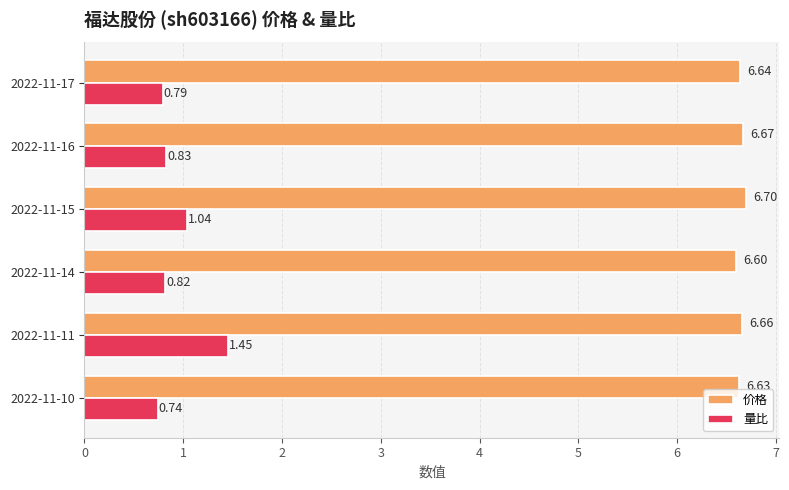

Which series changed the most between 2022-11-16 and 2022-11-10?

量比